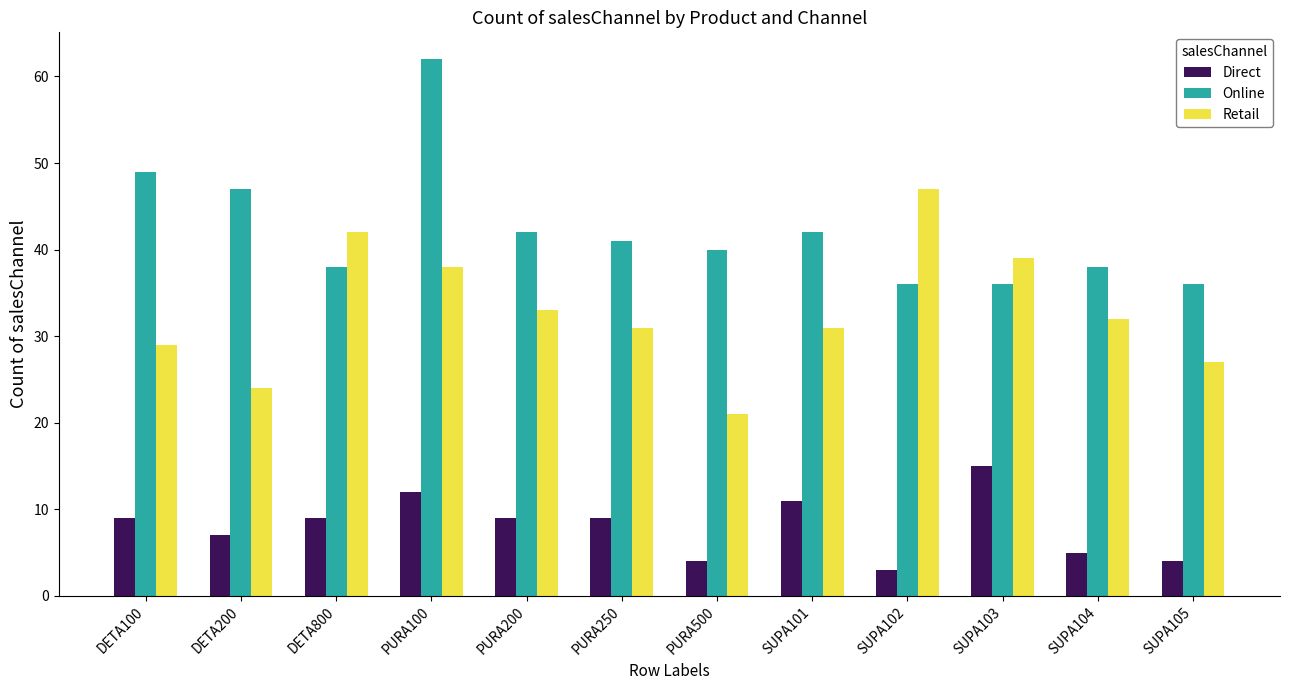

At SUPA103, list the series in order from smallest to largest.

Direct, Online, Retail